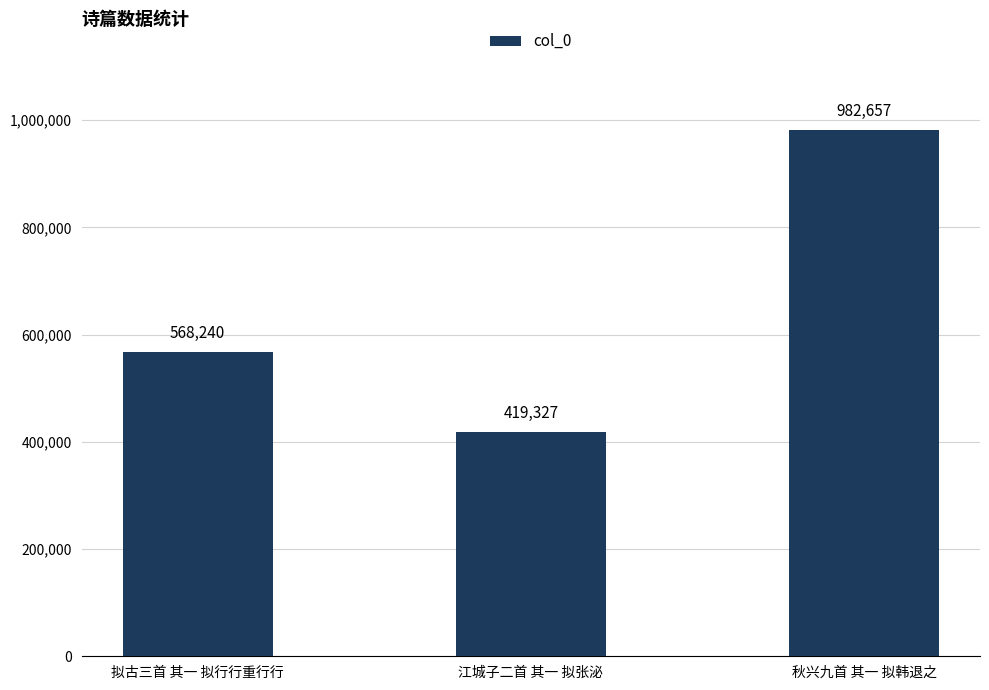

List the labels in order of value, smallest first.

江城子二首 其一 拟张泌, 拟古三首 其一 拟行行重行行, 秋兴九首 其一 拟韩退之